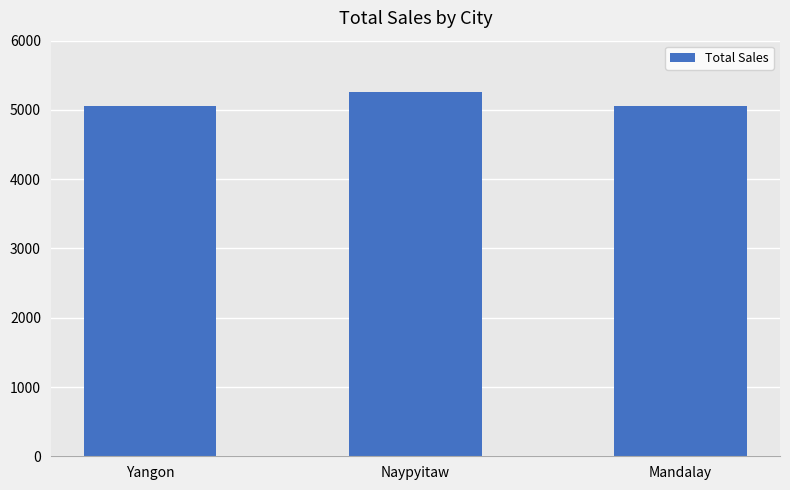

Which has a higher value, Naypyitaw or Mandalay?

Naypyitaw